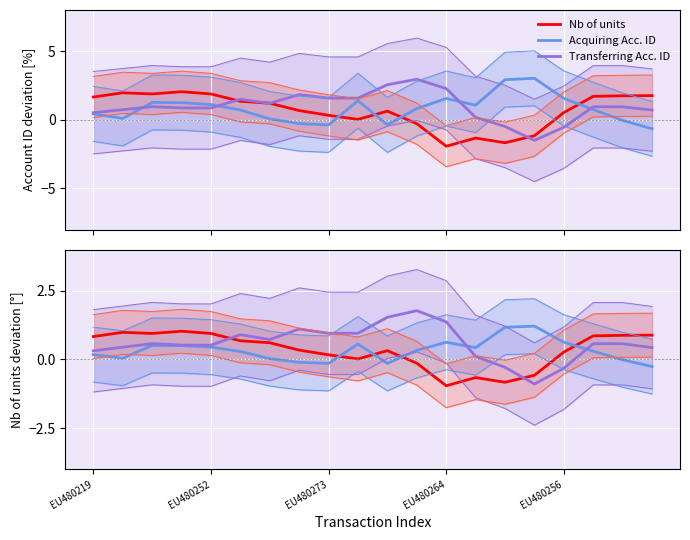

How many values in the Nb of units series are below 0?

5